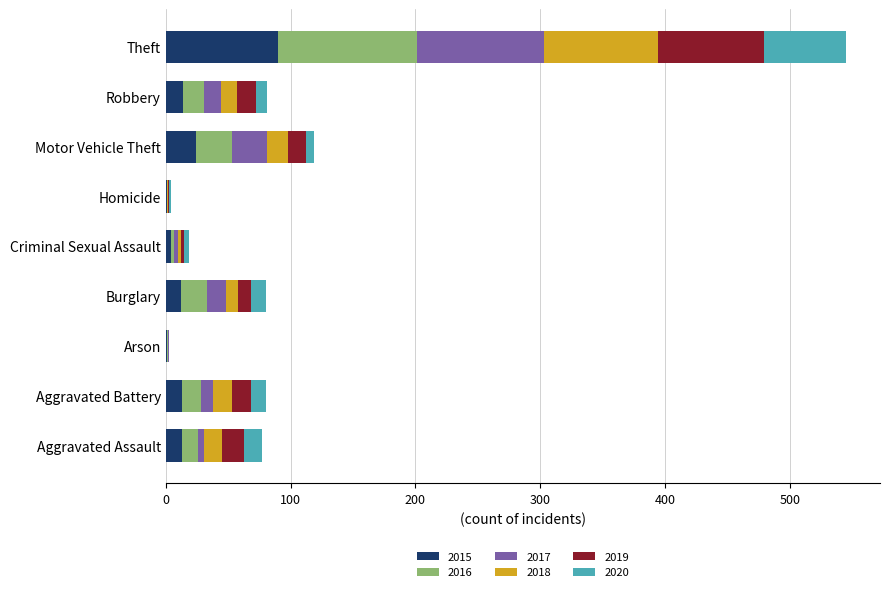

At which category is the sum across all series the highest?

Theft